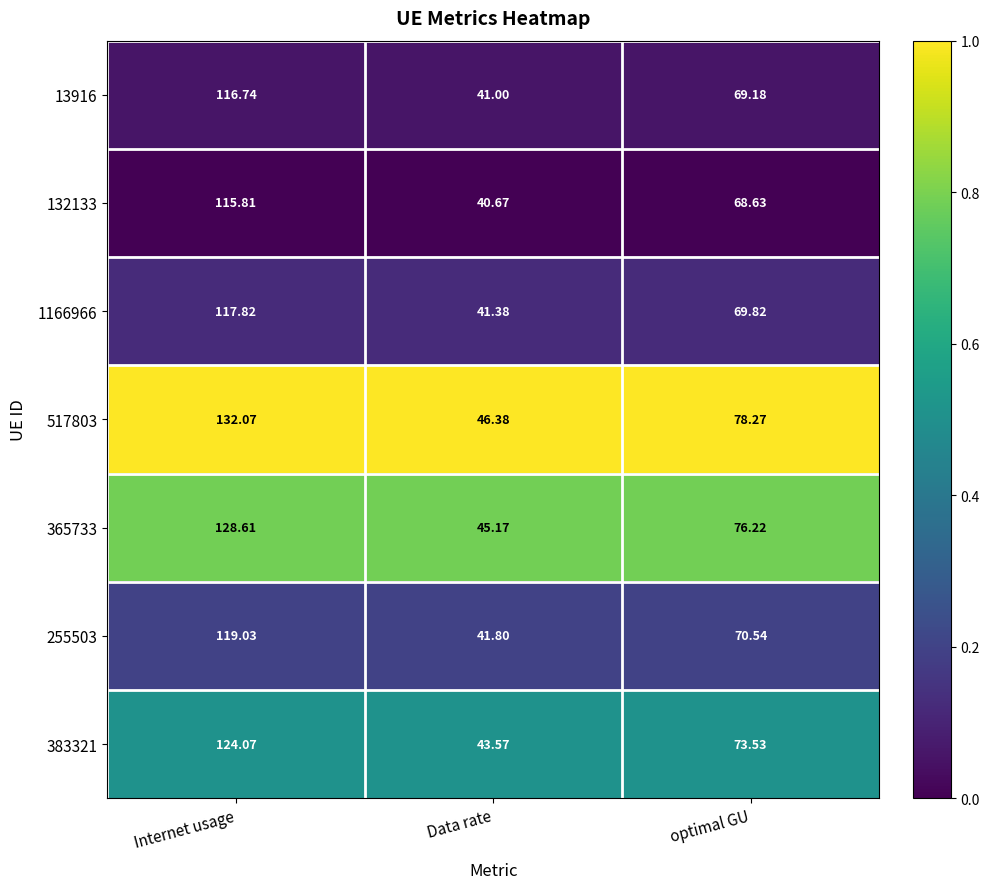

Which series changed the most between Internet usage and Data rate?

517803